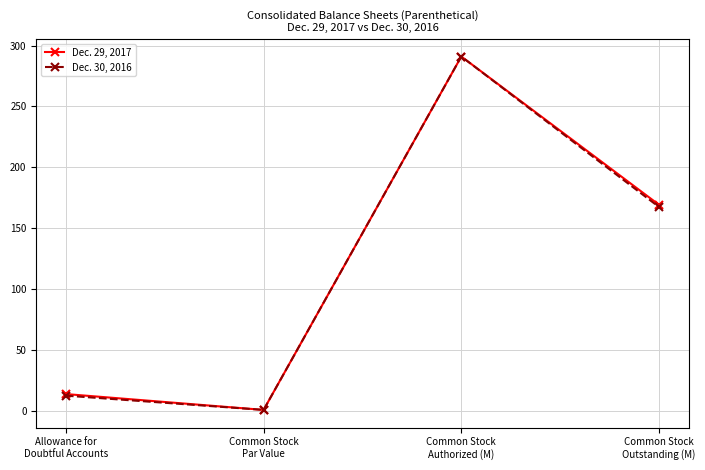

How many lines are shown in the chart?

2